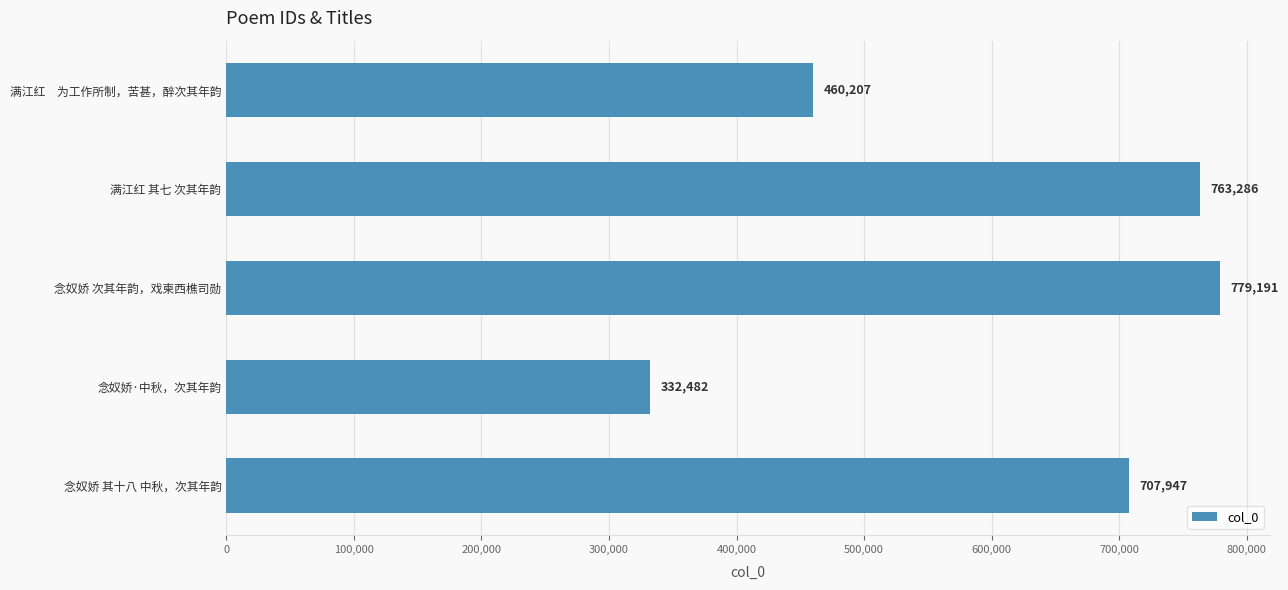

Reading bottom to top, what are all the values shown in this chart?

707947	332482	779191	763286	460207